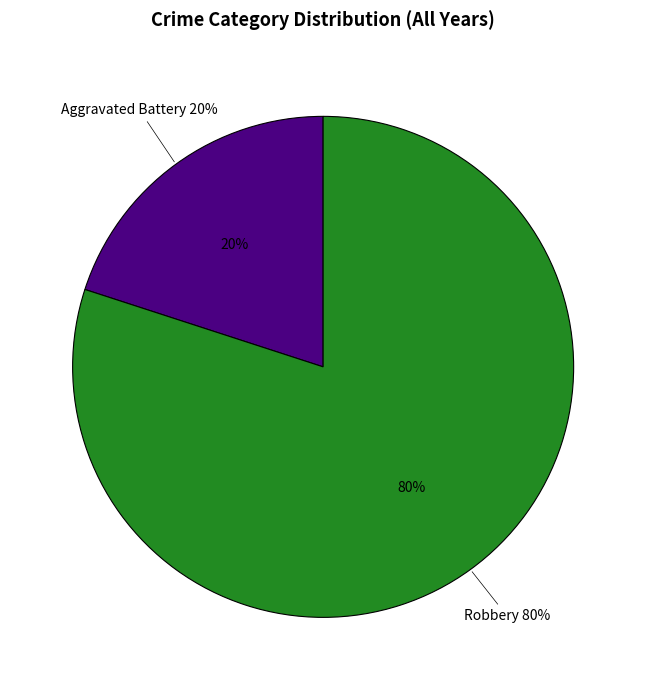

Rank the categories by value from lowest to highest.

Aggravated Battery, Robbery